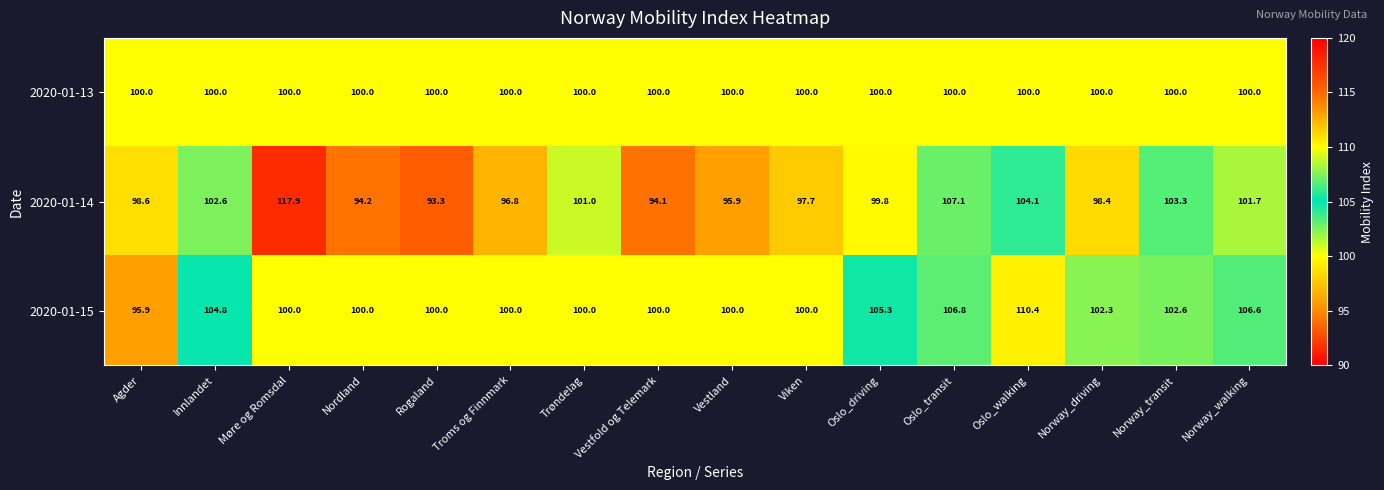

The 2020-01-15 series shows 28.0 at Oslo_driving. True or false?

False